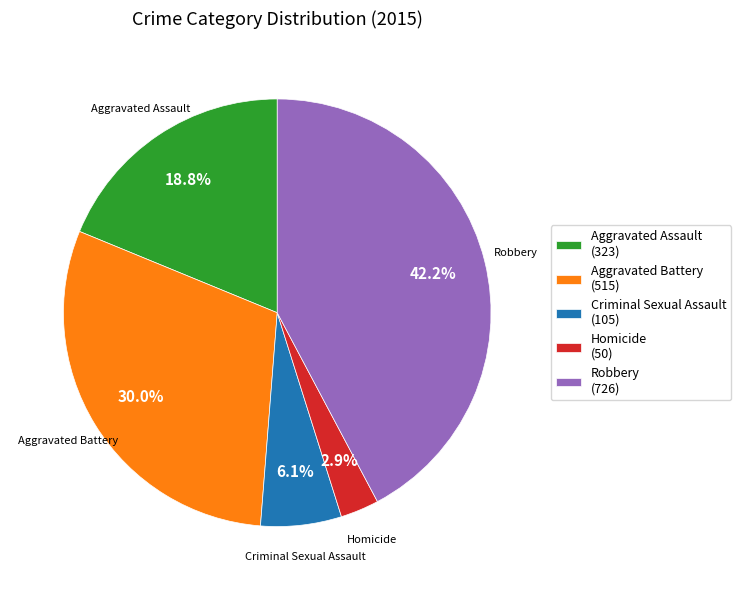

Is it true that Aggravated Assault is 19% of the pie?

True